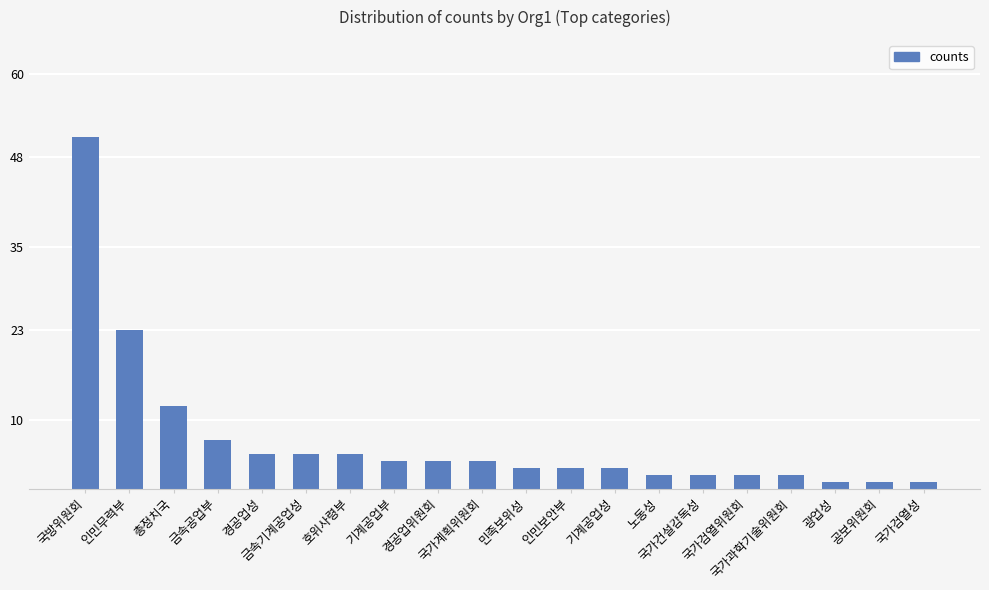

Are the bars grouped side by side (vs. stacked)?

No